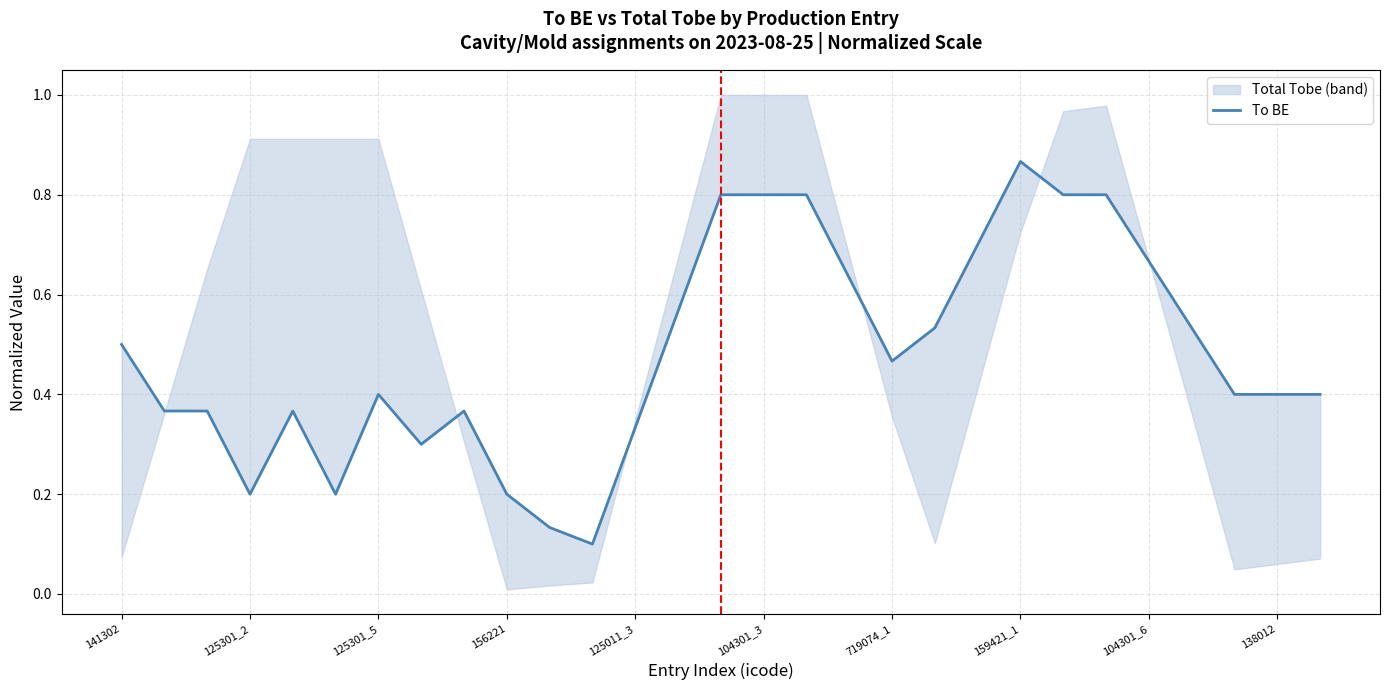

What is the change in value from 10 to 18?

+0.3